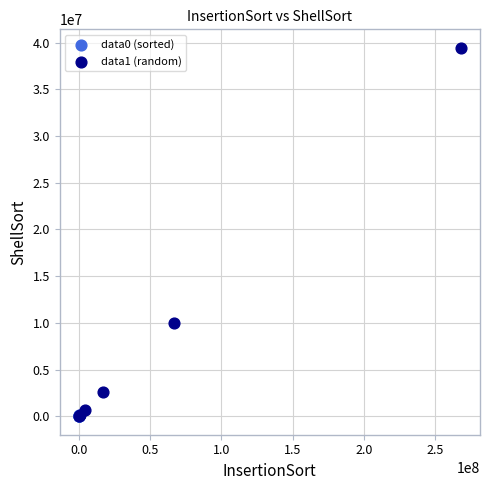

Which series contains the highest Y value?

data1 (random)